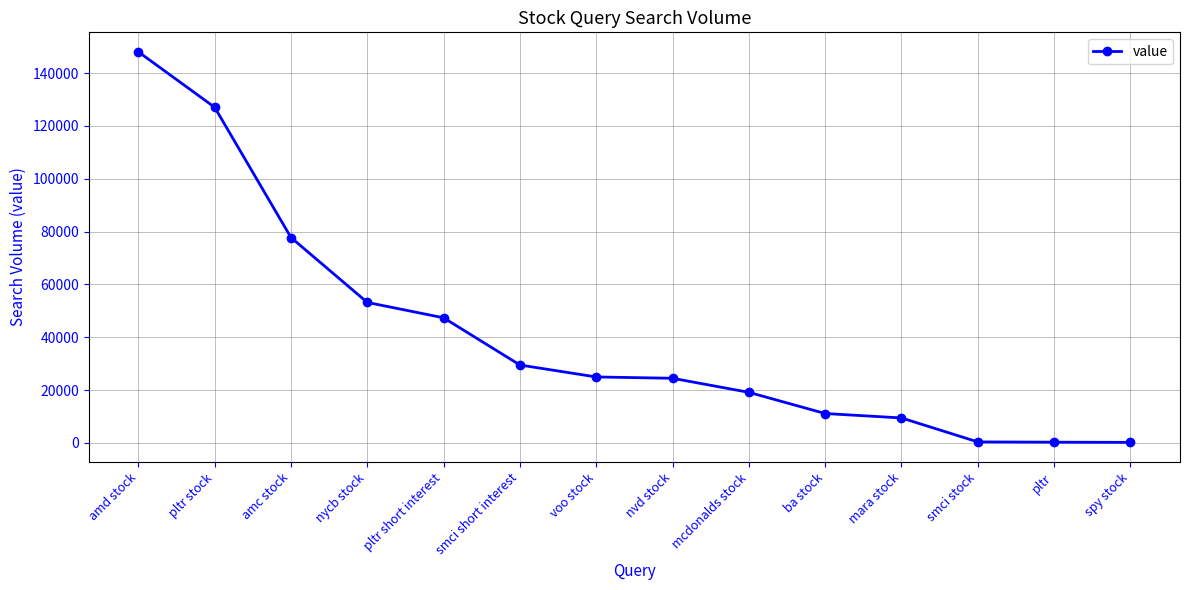

Which has a higher value, amc stock or nycb stock?

amc stock